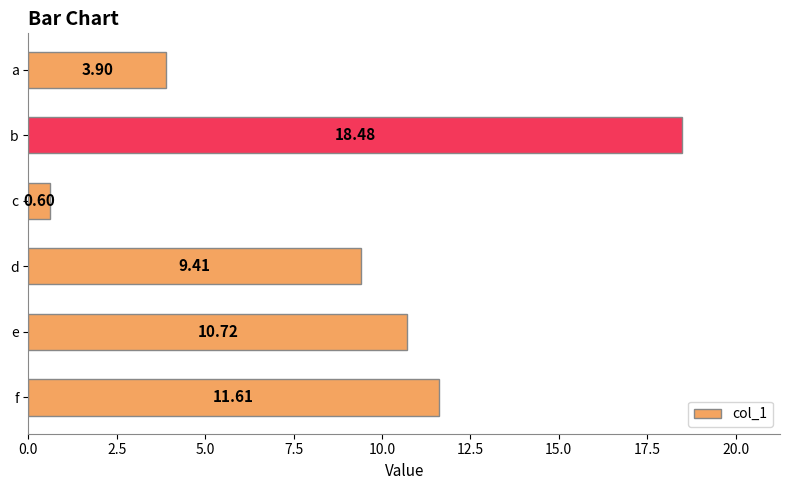

Which label corresponds to the smallest value in the chart?

c